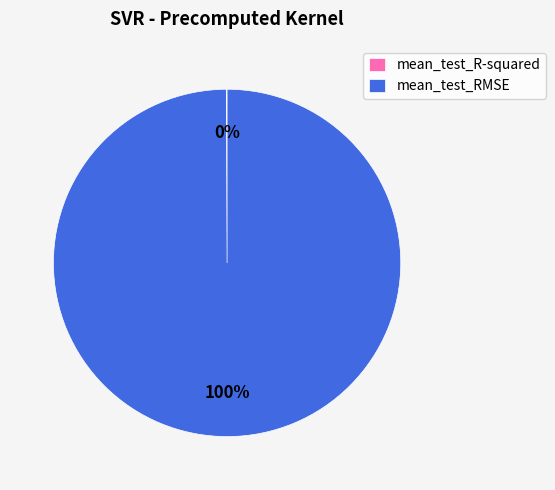

To the nearest percent, what is the average slice percentage?

50%